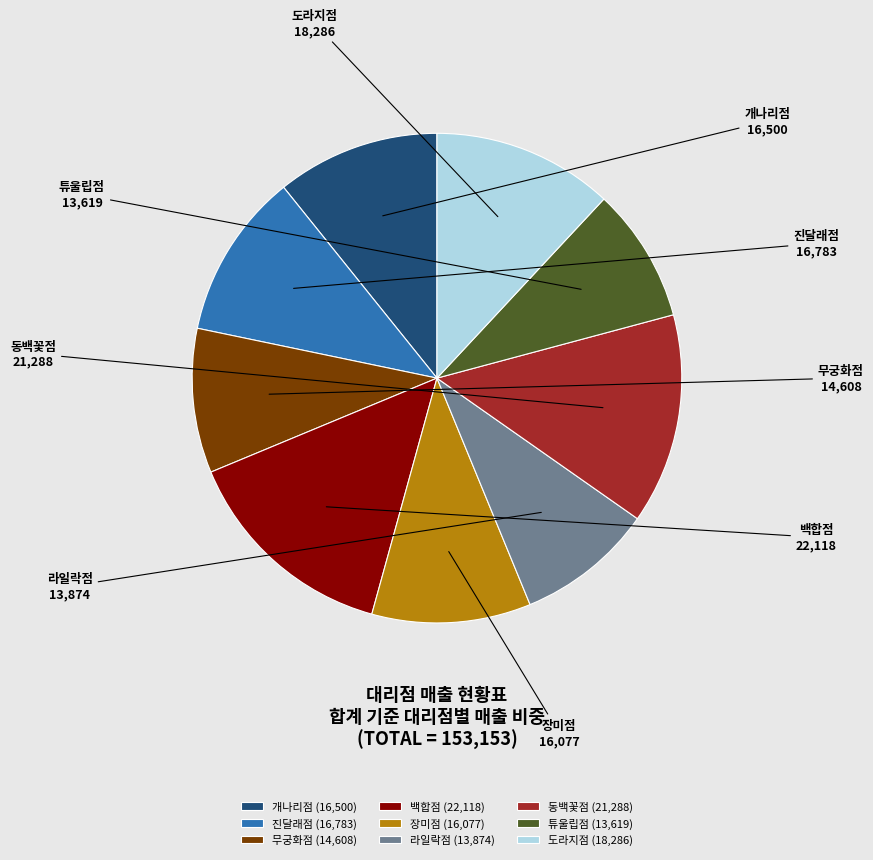

How many slices are in this pie chart?

9